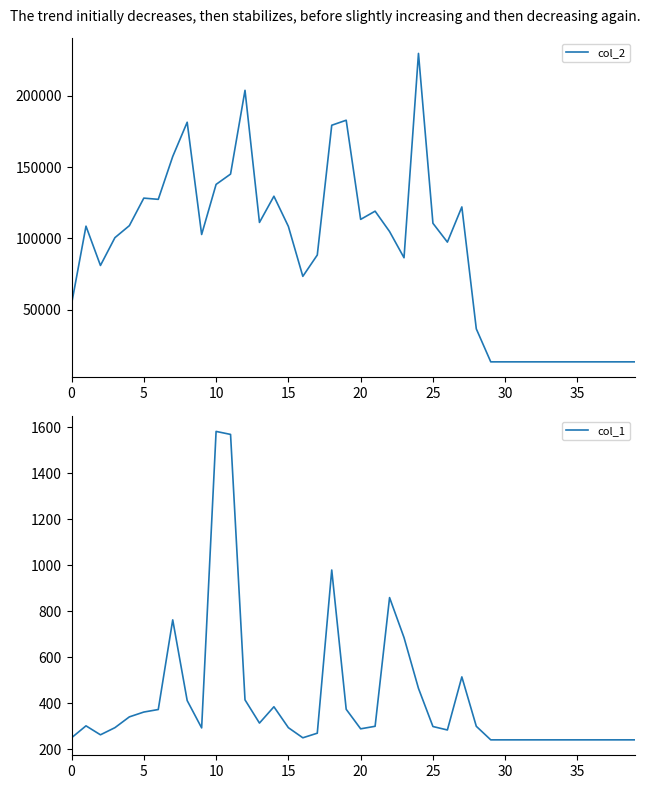

Is it true that col_2 equals 56036 at 28?

False